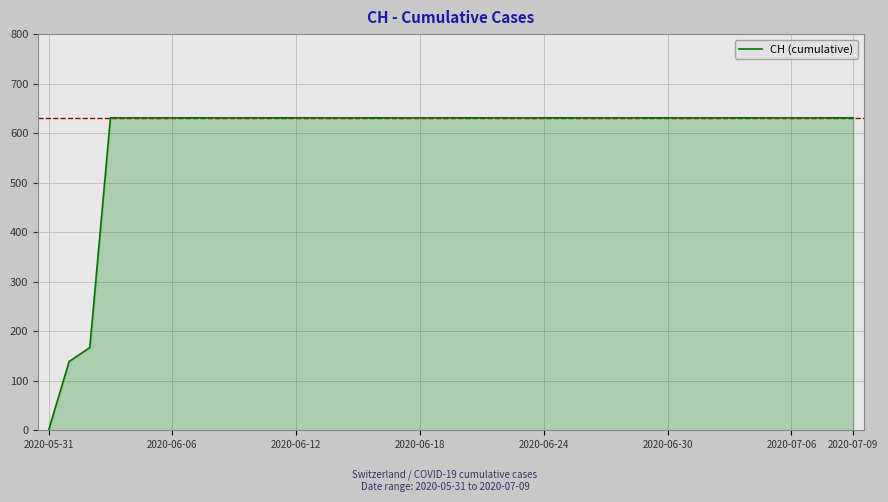

What is the average value?

591